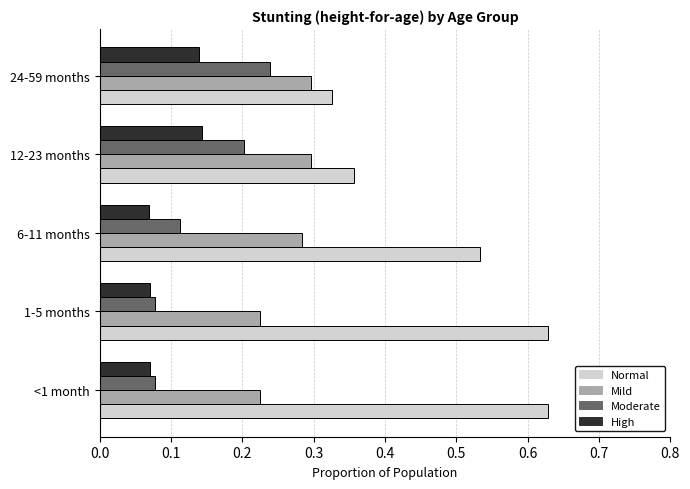

The Mild series shows 0.1 at 1-5 months. True or false?

False